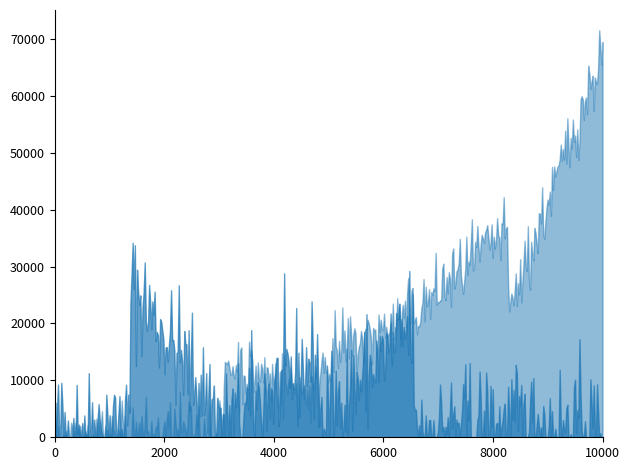

At which category does the data reach its first local peak?

4